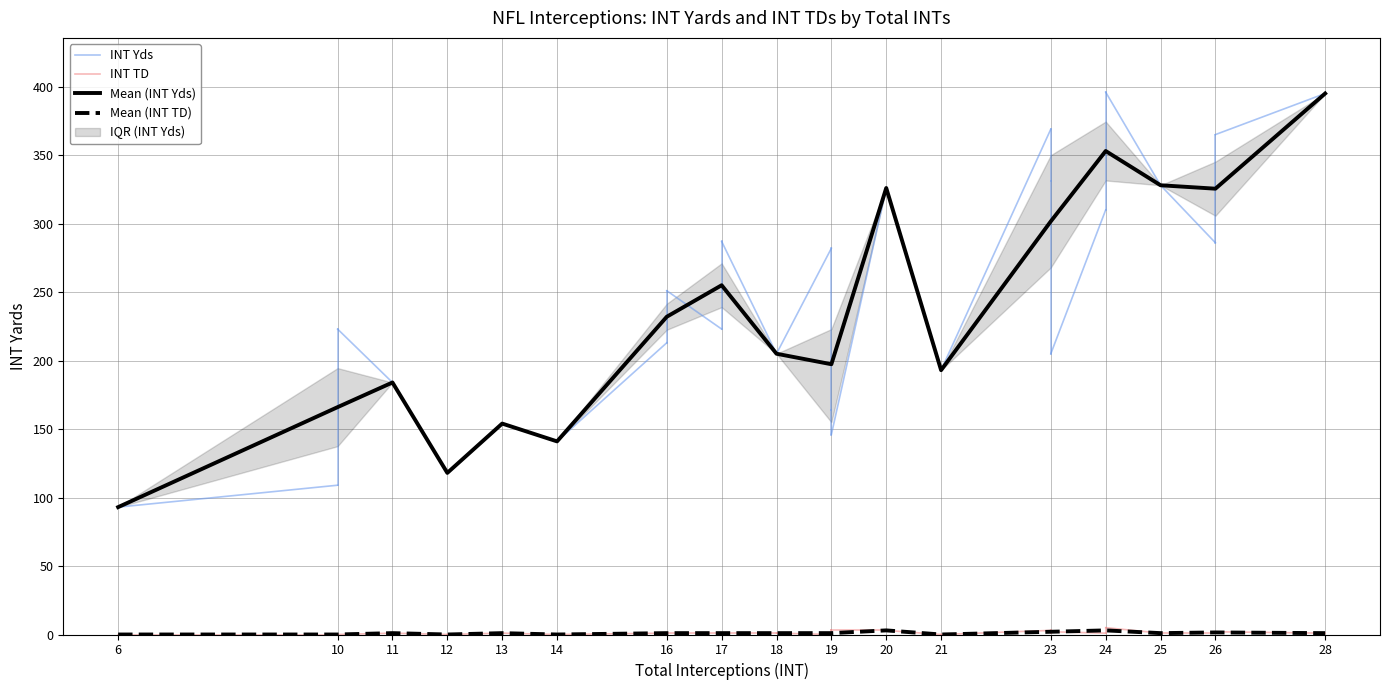

Which series changed the most between 10 and 17?

INT Yds